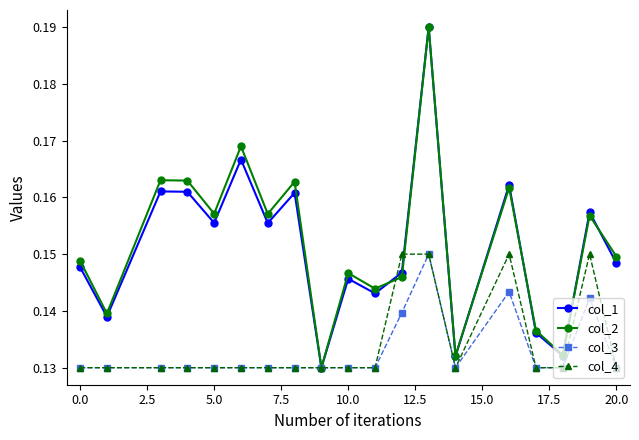

True or false: col_3 has more than 2 points higher than both neighbors.

True